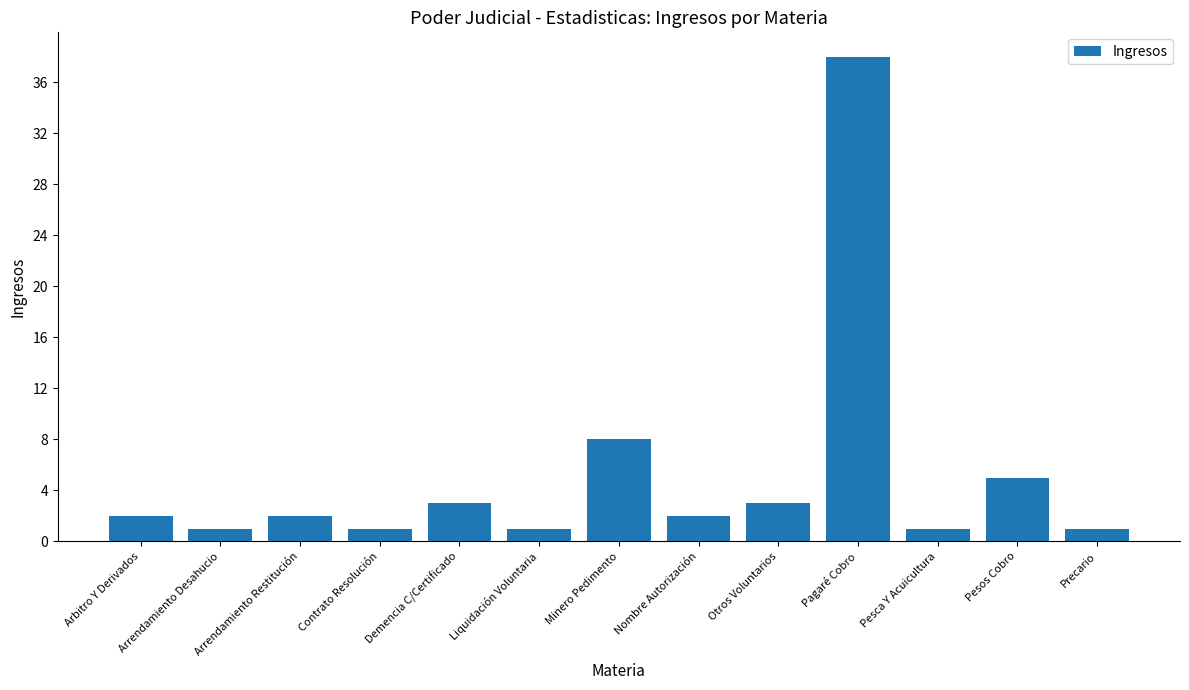

True or false: the data shows 2 at Arrendamiento Restitución.

True